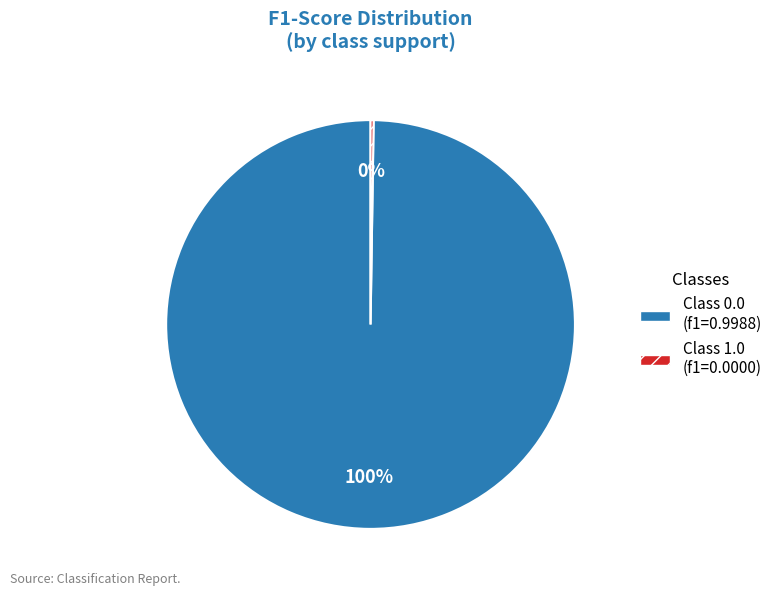

To the nearest percent, what is the difference between the largest and smallest slice percentages?

100%